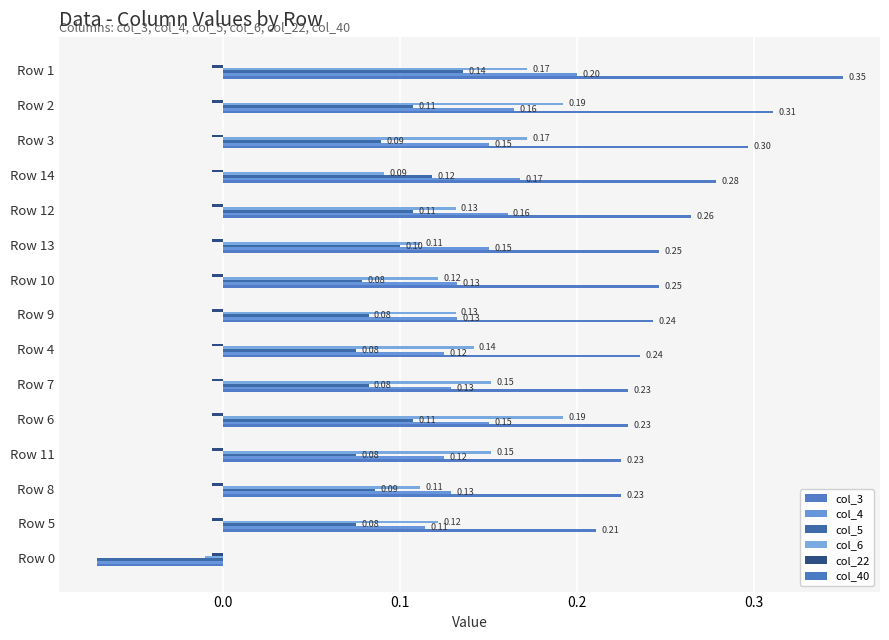

Count the number of categories in the chart.

15